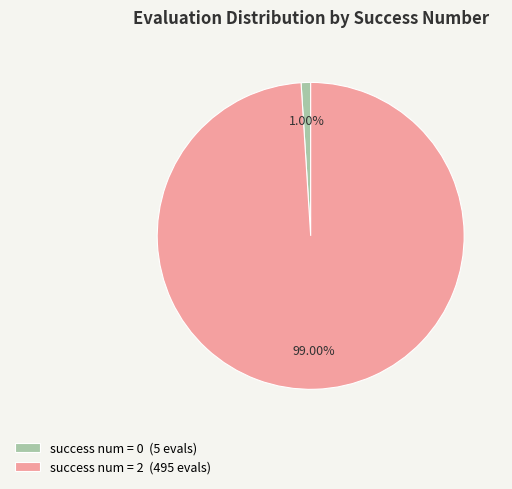

Does success num = 2 (495 evals) account for over 50% of the chart?

Yes